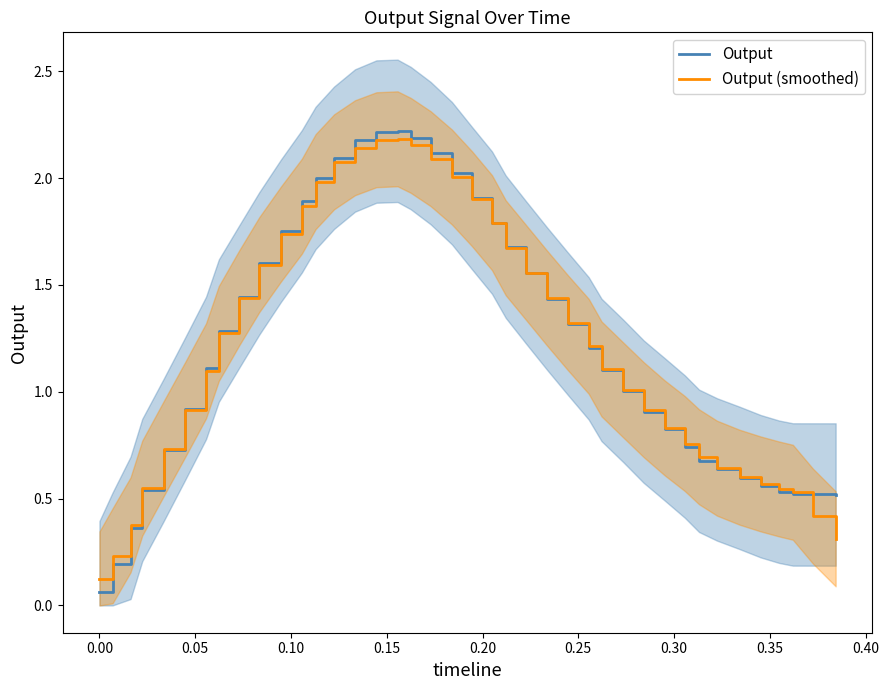

Does the chart display data point markers on the line(s)?

No